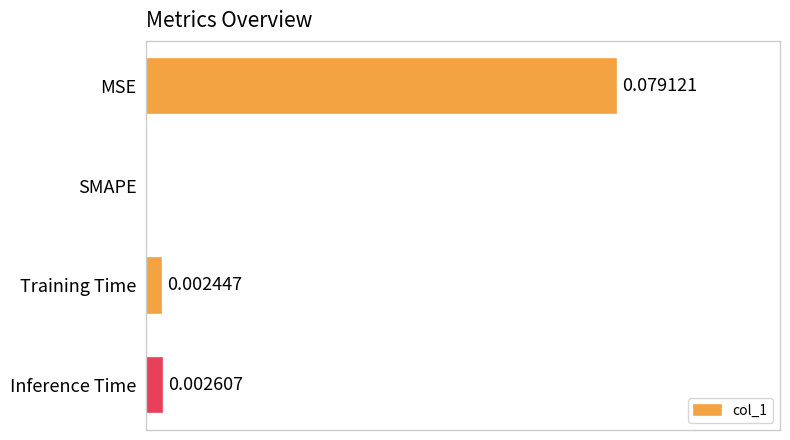

At which label is the value closest to 0?

SMAPE